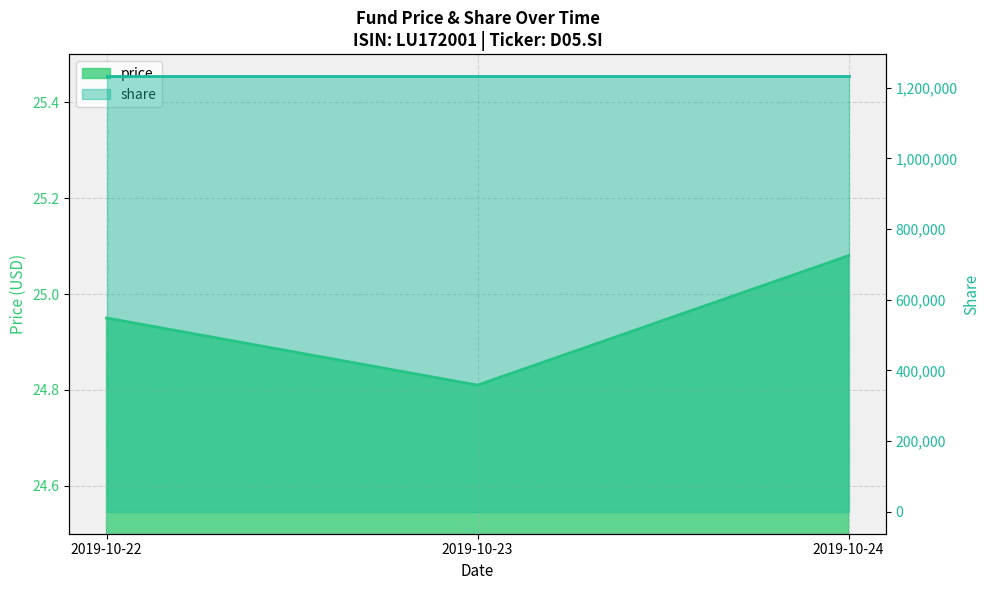

Reading right to left, what are all the values shown in this chart?

25.1	24.8	24.9